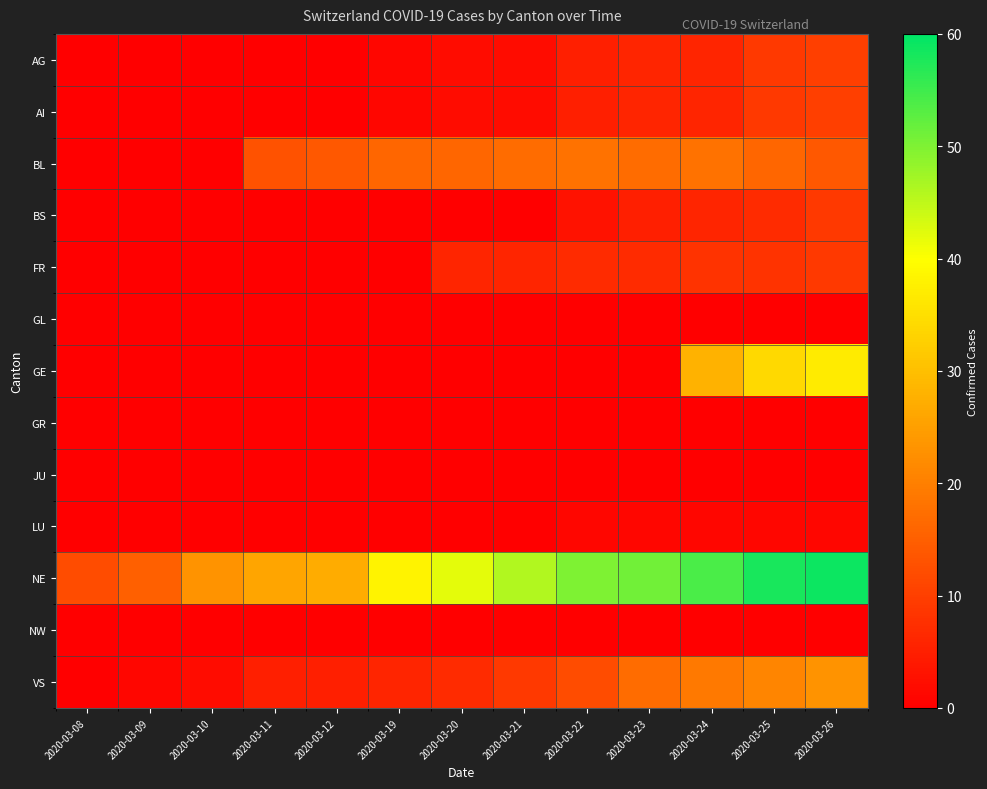

What is the maximum value shown in the chart?

59